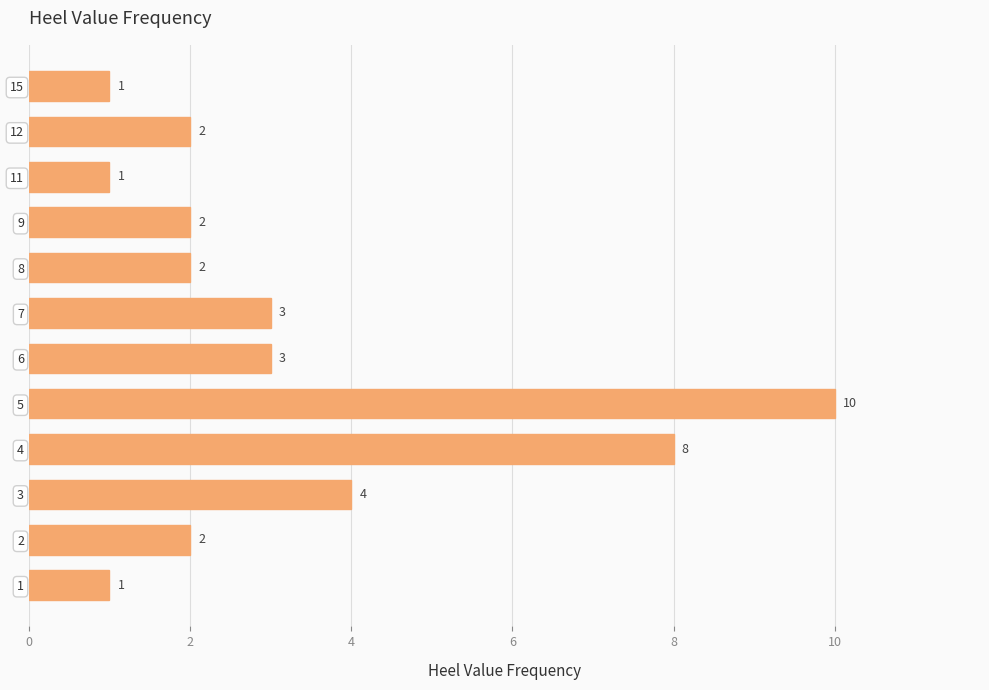

The chart shows a value of 2 at 12. True or false?

True